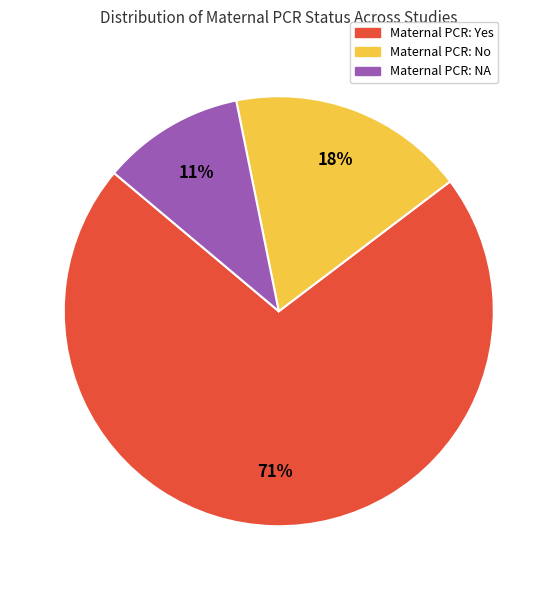

Count the number of slices in the pie.

3